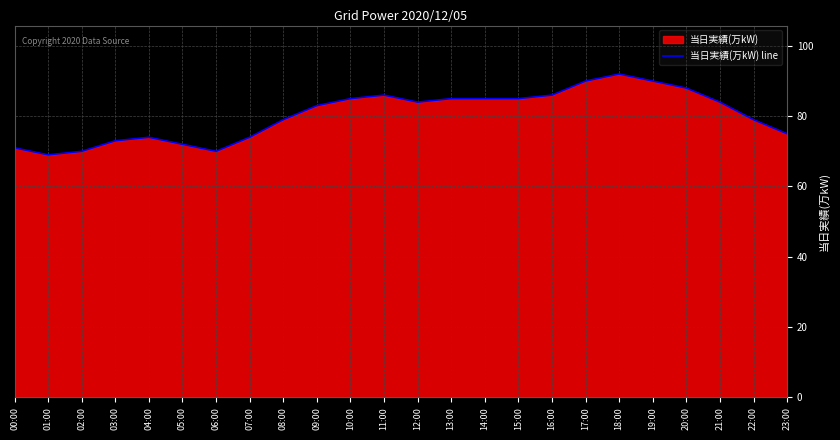

What value does the data have at 16:00, to the nearest 10?

90